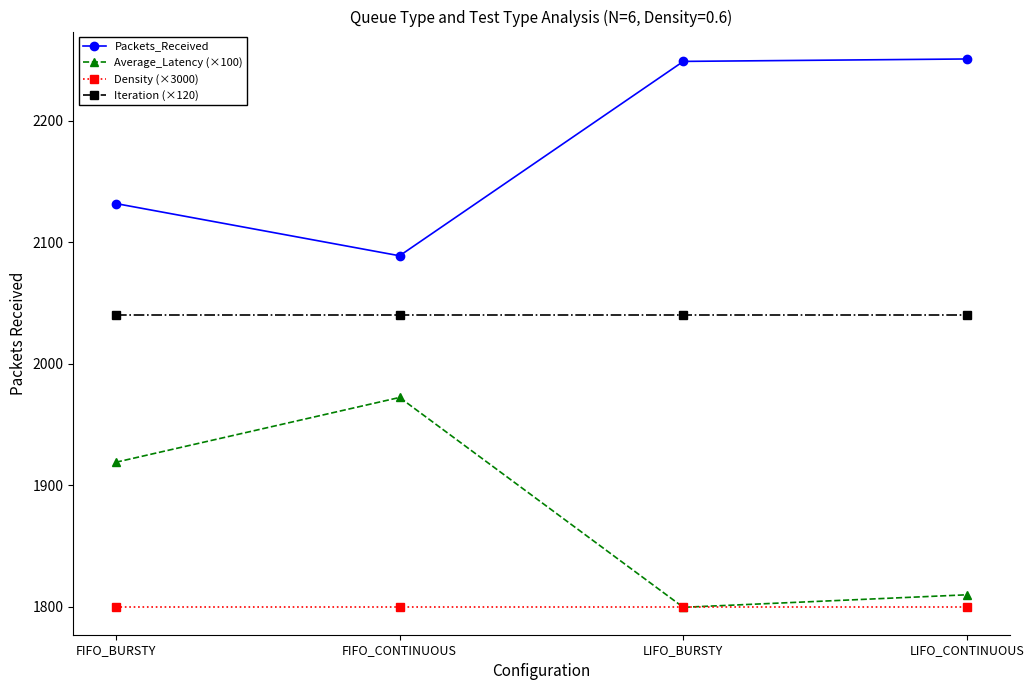

What is the minimum value shown in the chart?

1799.6